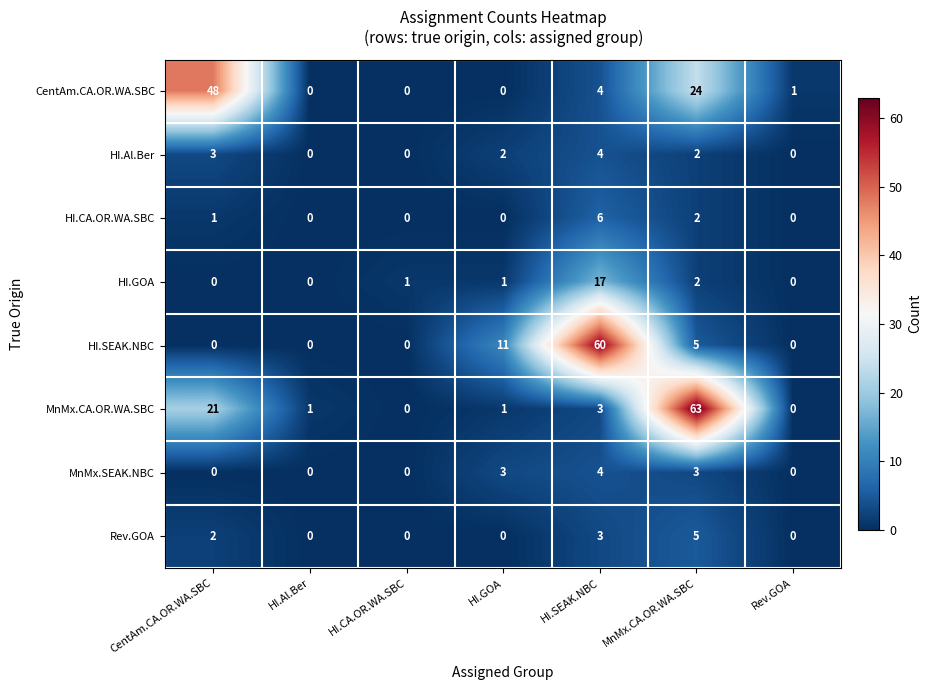

Which series has the widest spread of values?

MnMx.CA.OR.WA.SBC